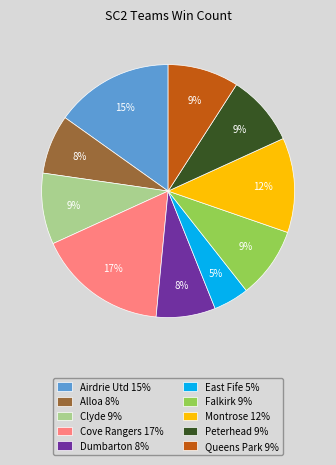

To the nearest percent, what is the average slice percentage?

10%